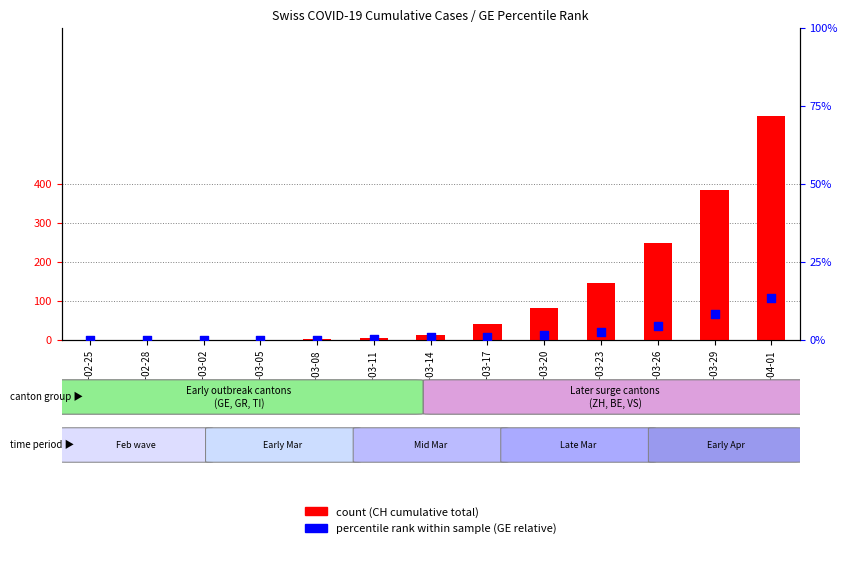

Which series contains the lowest Y value?

count (CH total)